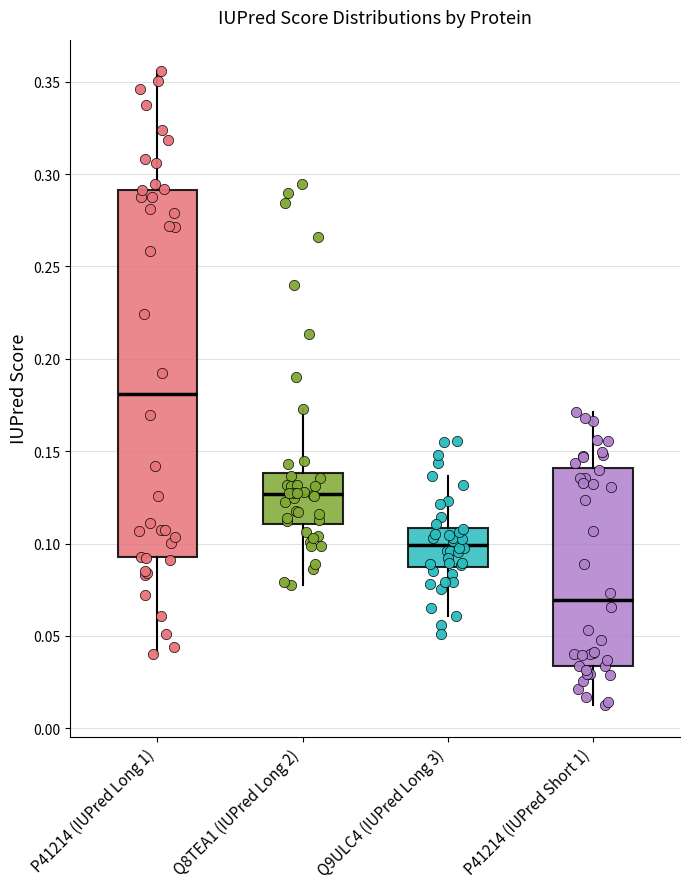

Reading left to right, read every box against the y-axis: the position of its median line, the range the box covers, and the ends of its whiskers. The values are not printed on the chart, so give them approximately, as read against the axis.

P41214 (IUPred Long 1): median 0.180, box 0.095 to 0.290, whiskers 0.040 to 0.355
Q8TEA1 (IUPred Long 2): median 0.125, box 0.110 to 0.140, whiskers 0.075 to 0.175
Q9ULC4 (IUPred Long 3): median 0.100, box 0.085 to 0.110, whiskers 0.060 to 0.135
P41214 (IUPred Short 1): median 0.070, box 0.035 to 0.140, whiskers 0.015 to 0.170